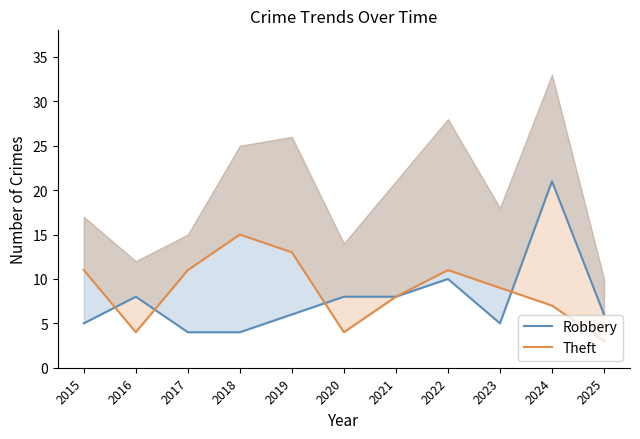

True or false: Theft has a value of 5 at 2016.

False